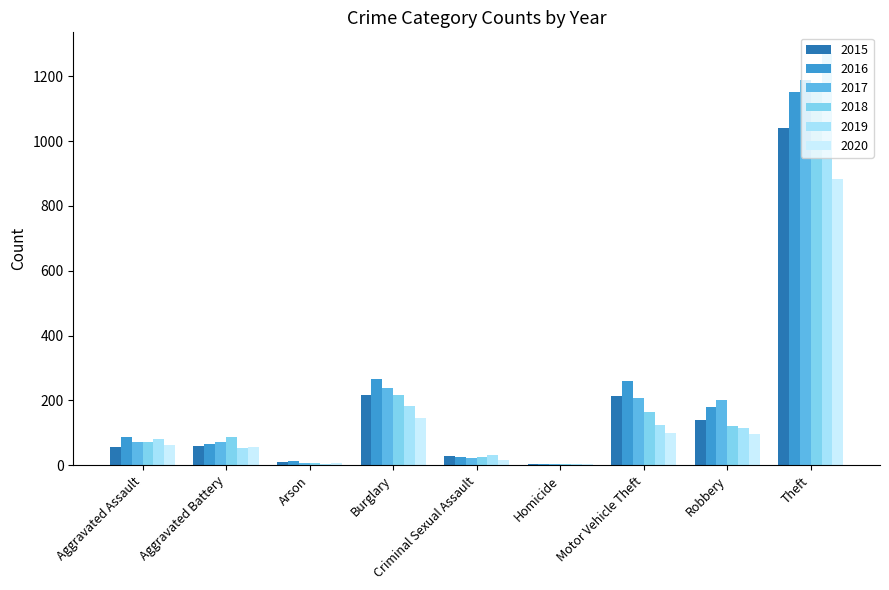

Which series changed the most between Burglary and Motor Vehicle Theft?

2019